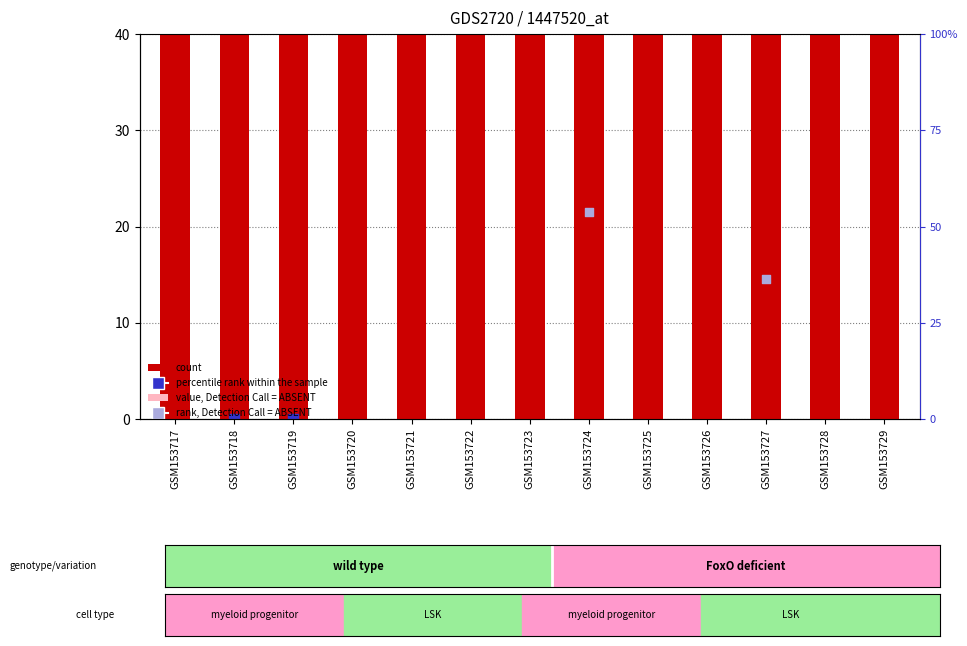

Which series has the largest total across all categories?

col_11 (count)